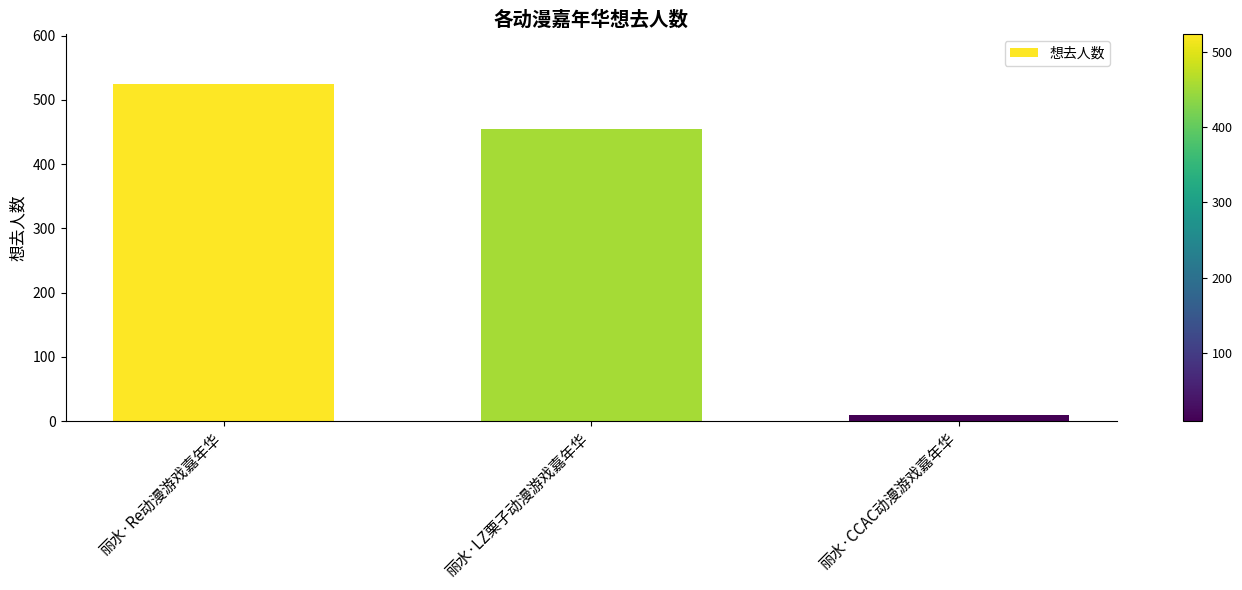

What is the label of the 2nd bar from the right?

丽水·LZ栗子动漫游戏嘉年华